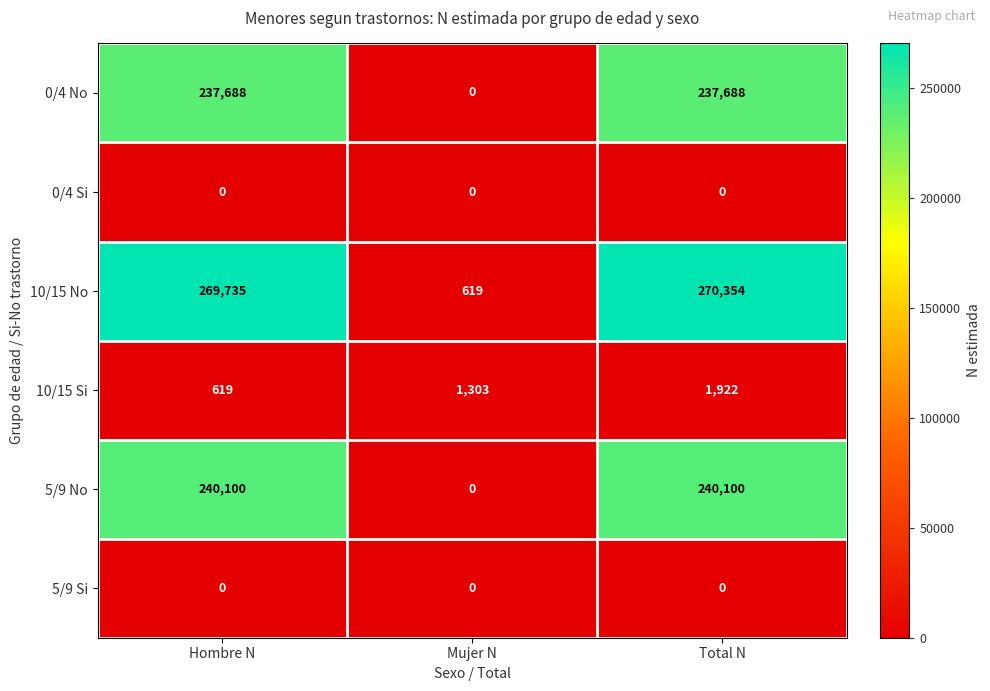

Reading right to left, list all the values displayed in this chart.

0/4 No: 237688	0	237688
0/4 Si: 0	0	0
10/15 No: 270354	619	269735
10/15 Si: 1922	1303	619
5/9 No: 240100	0	240100
5/9 Si: 0	0	0